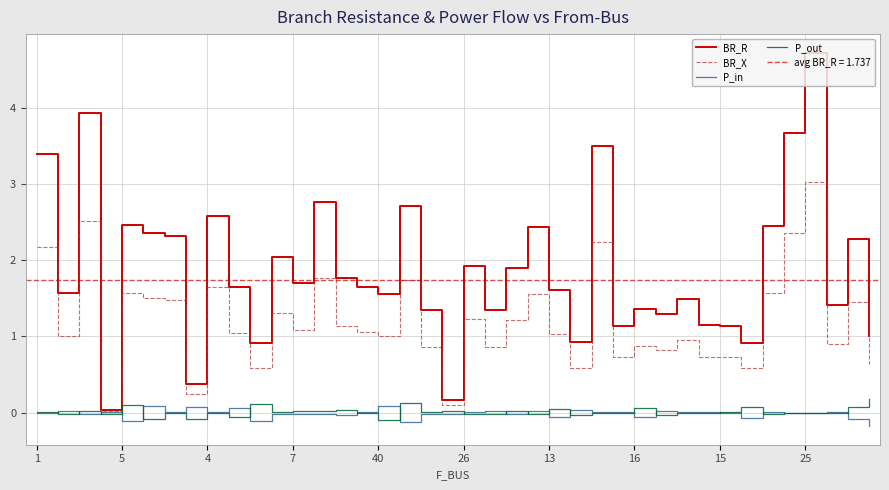

Is the value of P_in at 21 greater than the value of BR_X at 31?

No